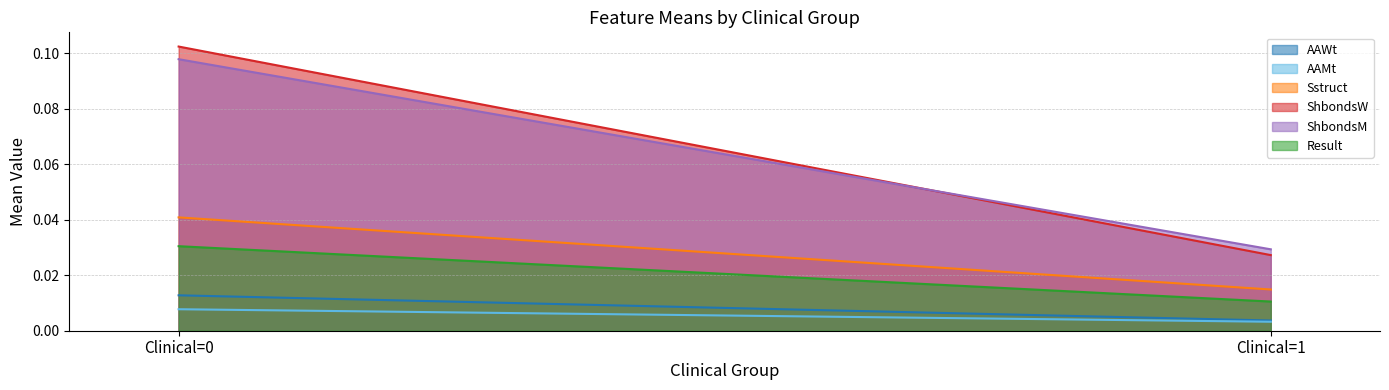

What is the value of the ShbondsM point at the 1st from the left?

0.1